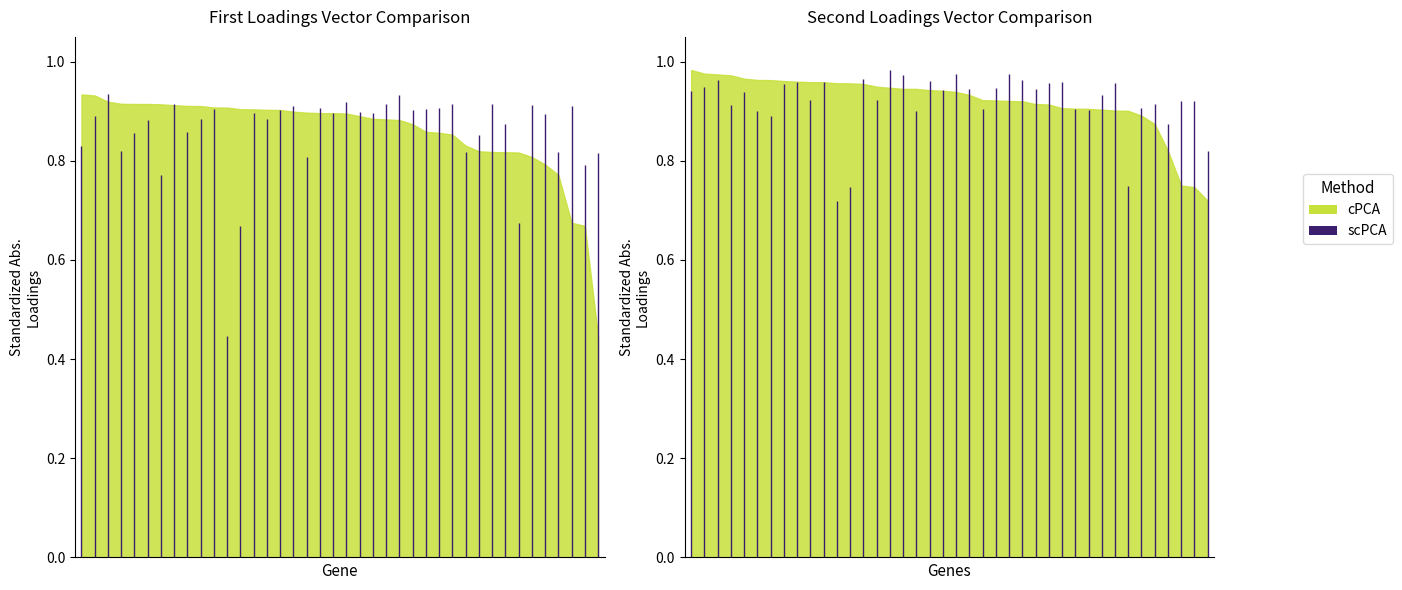

The value of AU06 at 23 is 1.5. True or false?

False